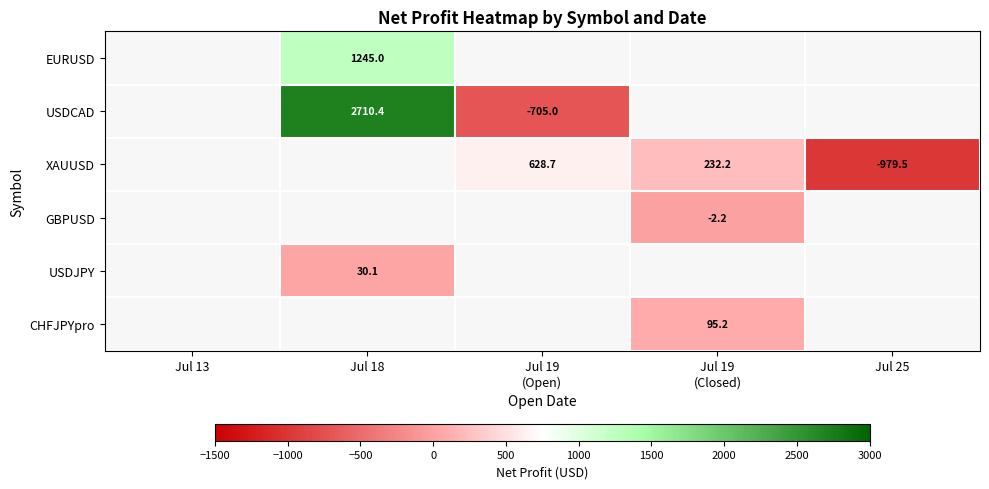

True or false: USDCAD has a value of 2710.4 at Jul 18.

True